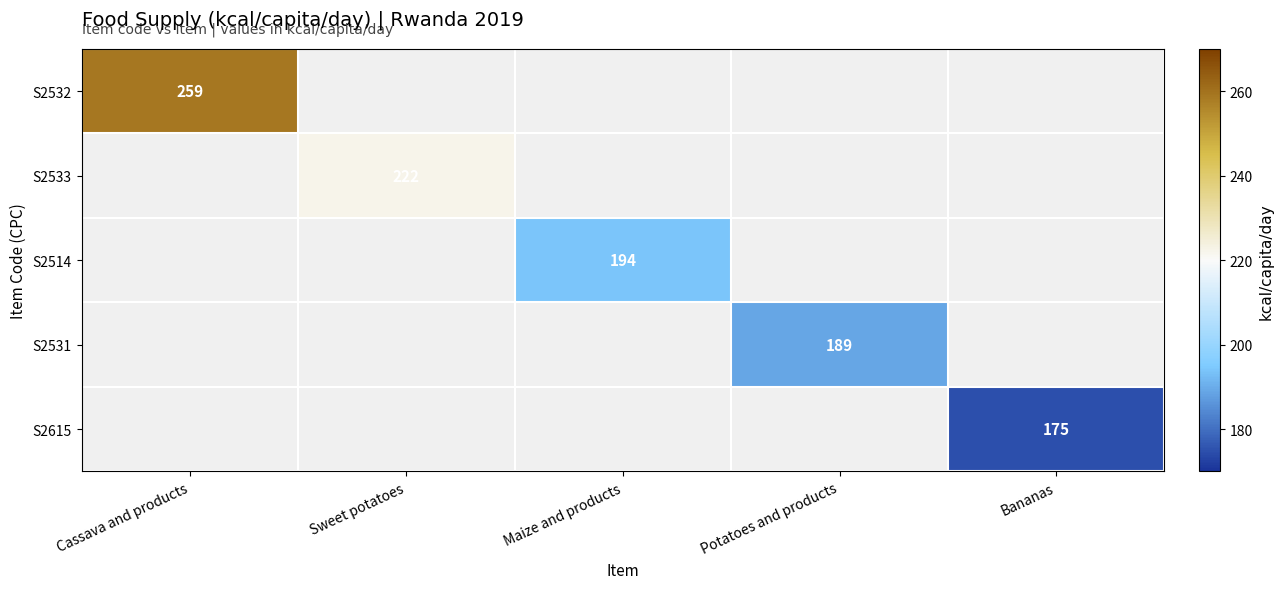

At which category is the sum across all series the highest?

Cassava and products